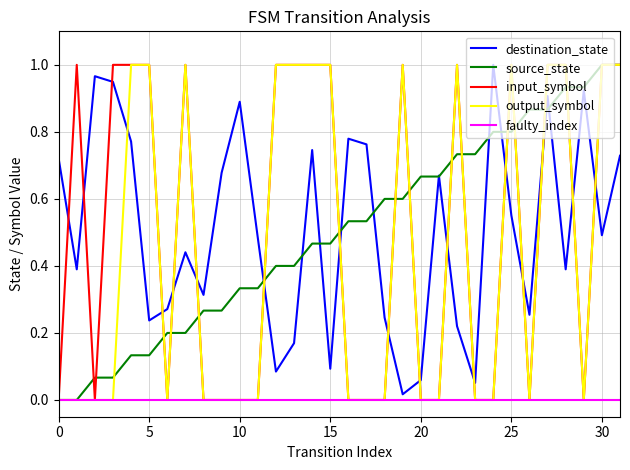

What are all the series names shown in the legend?

destination_state, source_state, input_symbol, output_symbol, faulty_index